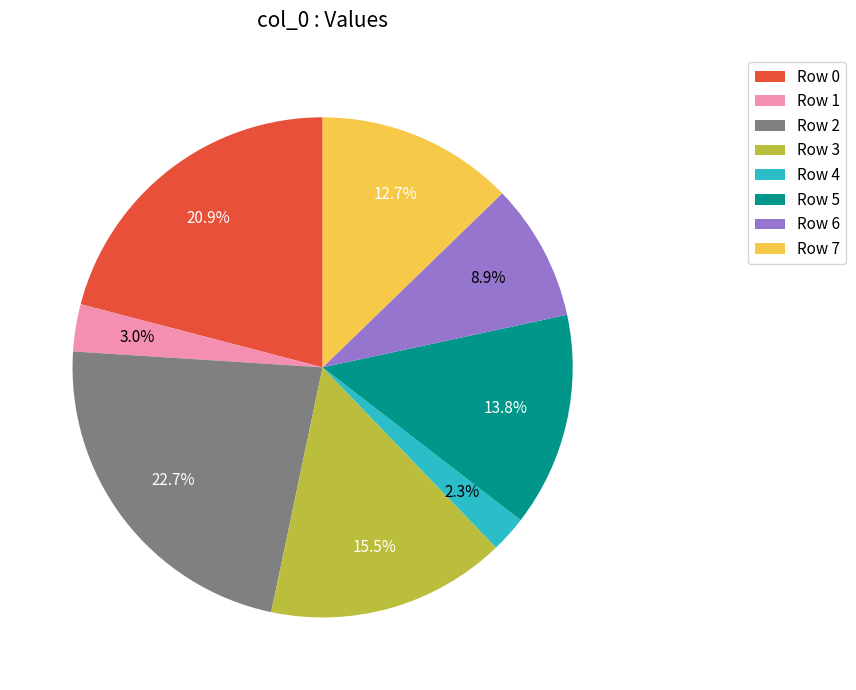

What is the total percentage of Row 3 and Row 6?

24.4%